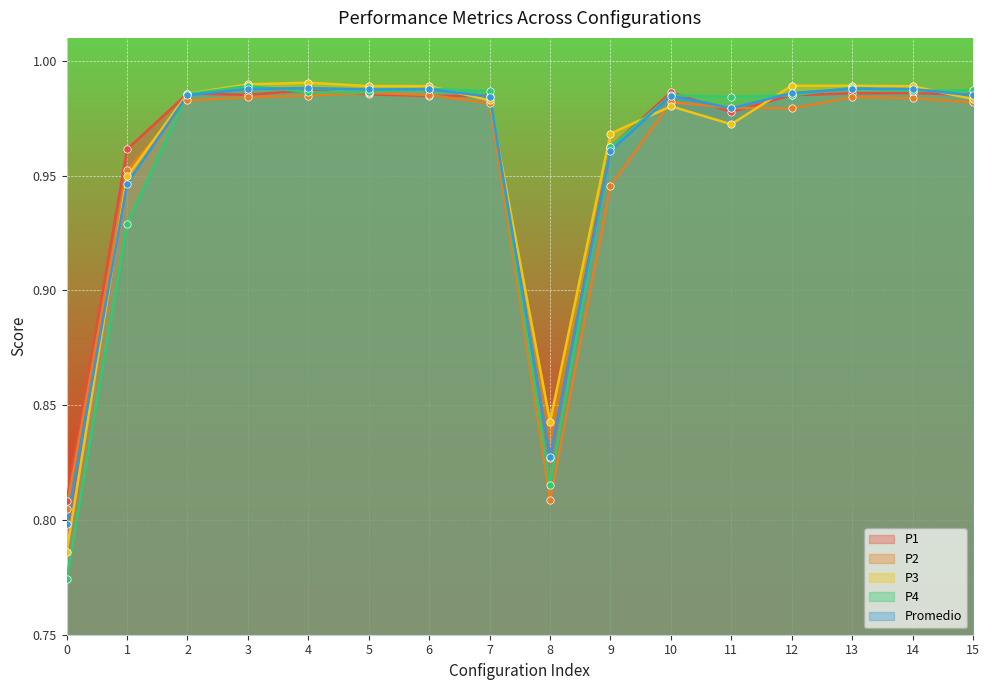

Which series has the largest Y range (max minus min)?

P4